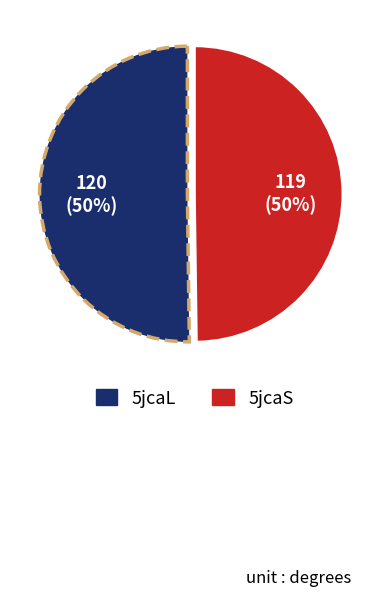

To the nearest percent, what is the average slice percentage?

50%